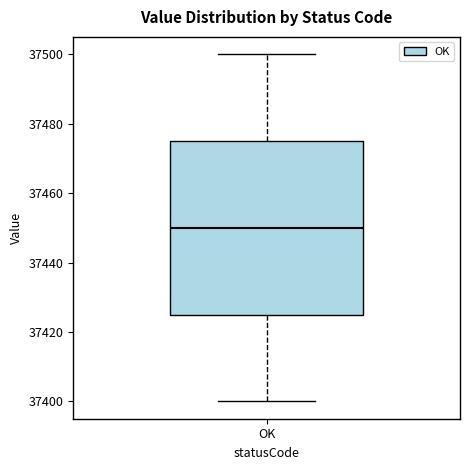

Where does the lower whisker of the box for OK end on the y-axis? The values are not printed on the chart, so give them approximately, as read against the axis.

37400